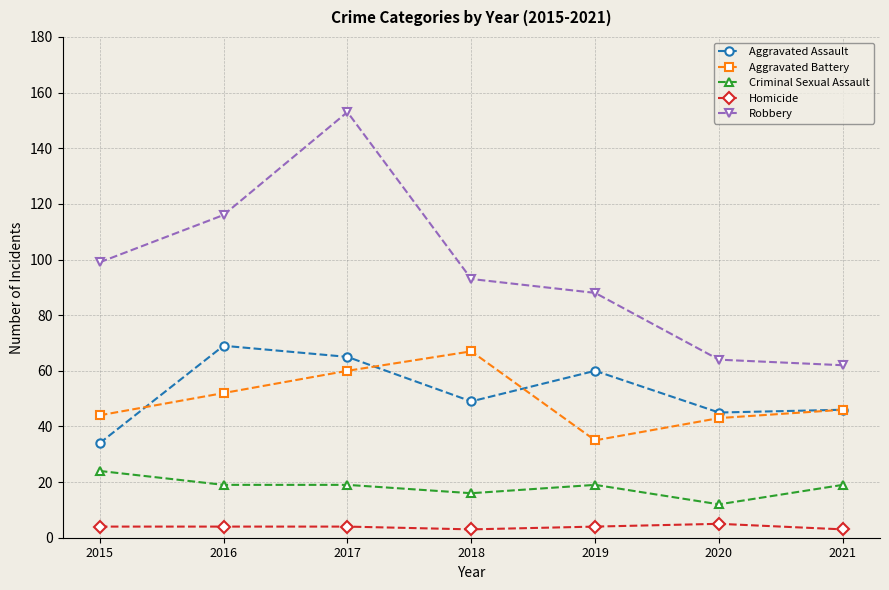

At which category does Aggravated Assault reach its first local peak?

2016